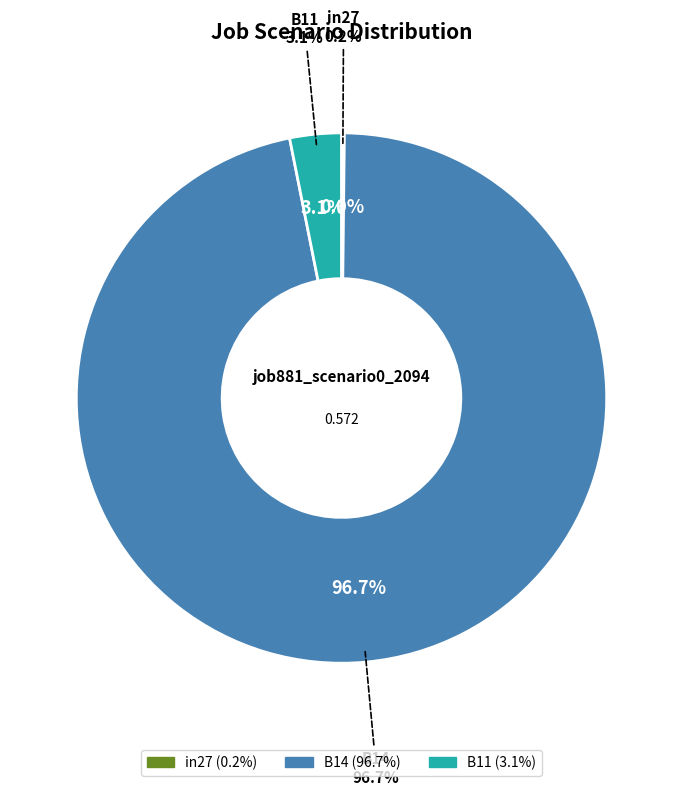

Which has a higher value, B11 or in27?

B11